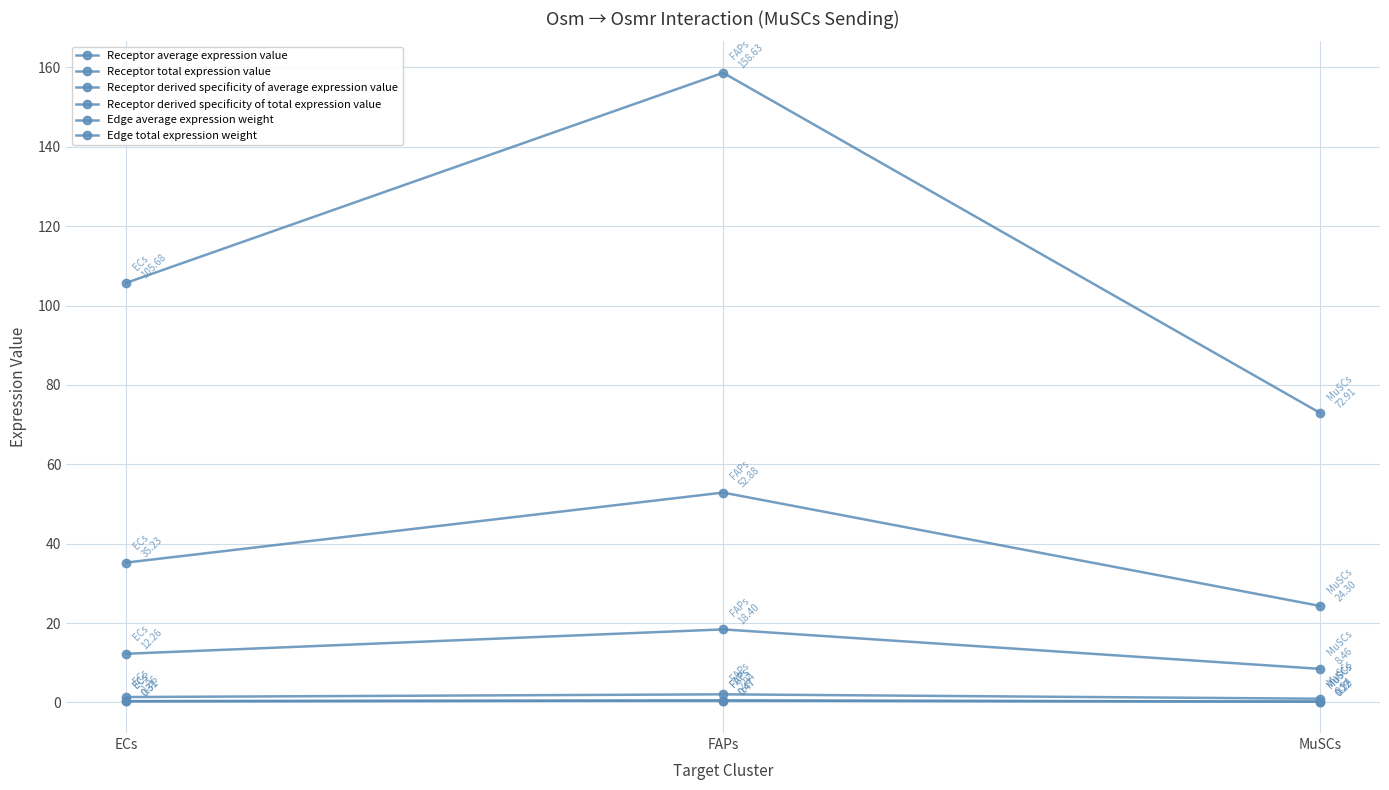

Reading left to right, extract all data points from this chart.

Receptor average expression value: 35.2	52.9	24.3
Receptor total expression value: 105.7	158.6	72.9
Receptor derived specificity of average expression value: 0.3	0.5	0.2
Receptor derived specificity of total expression value: 0.3	0.5	0.2
Edge average expression weight: 1.4	2.0	0.9
Edge total expression weight: 12.3	18.4	8.5